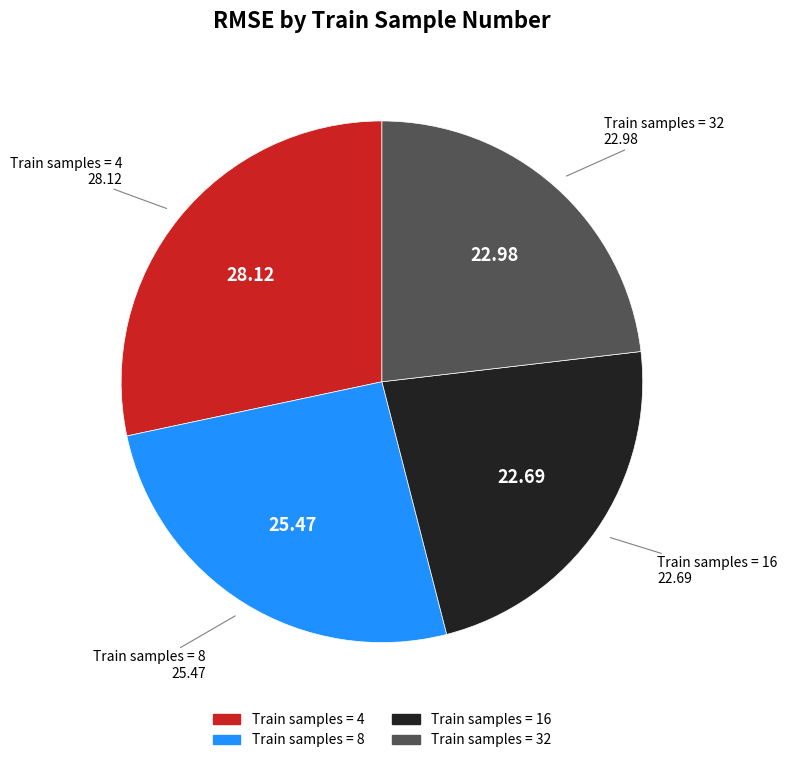

Is there any slice that represents more than half of the pie?

No